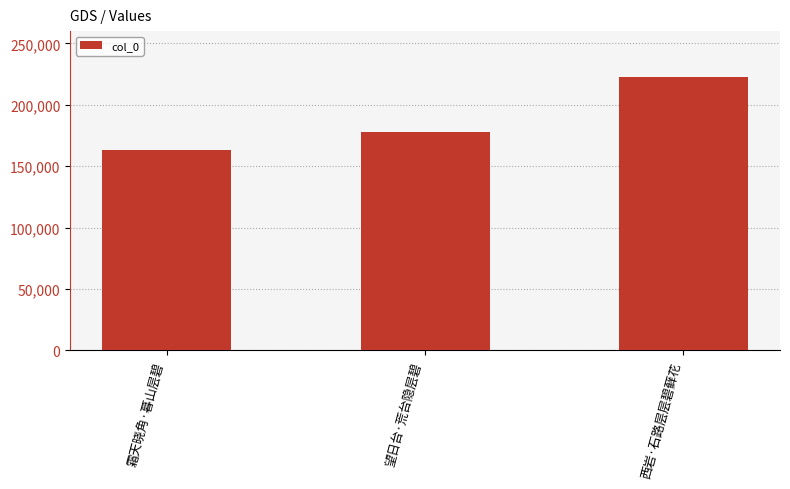

The value at 望日台·荒台隐层碧 is 177868. True or false?

True